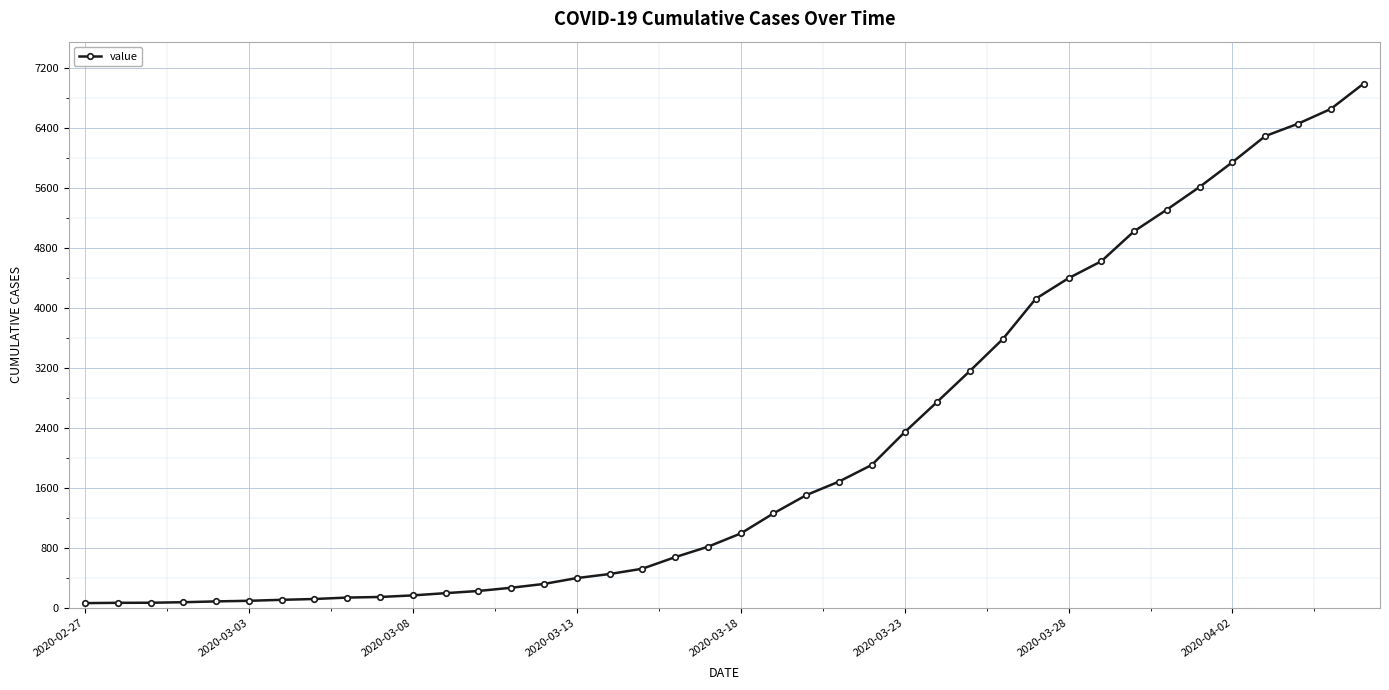

What is the average value?

2142